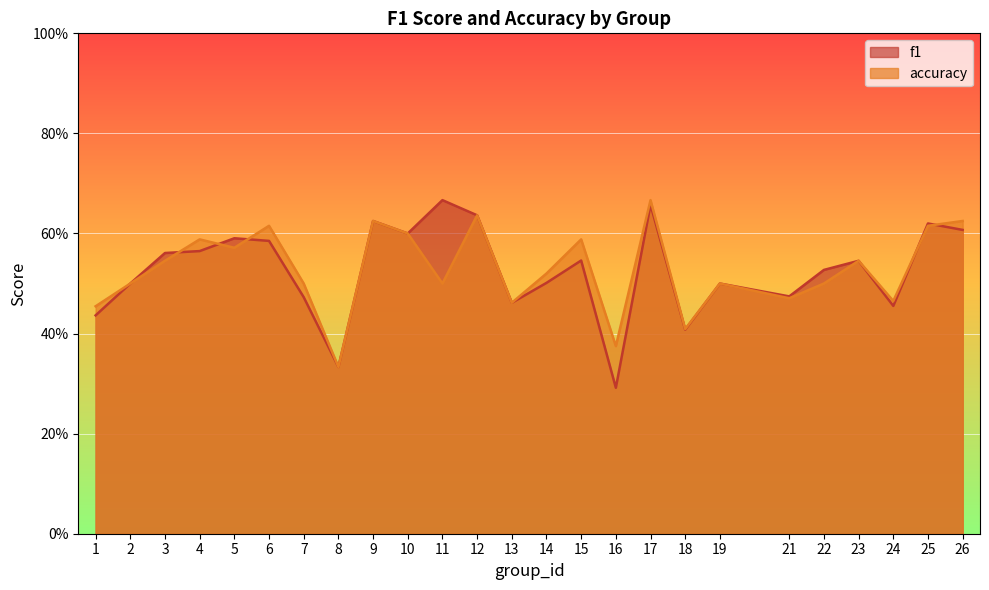

At which label is accuracy closest to 0?

8